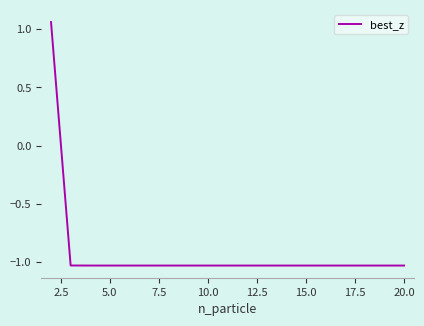

What is the difference between the maximum and minimum values?

2.1